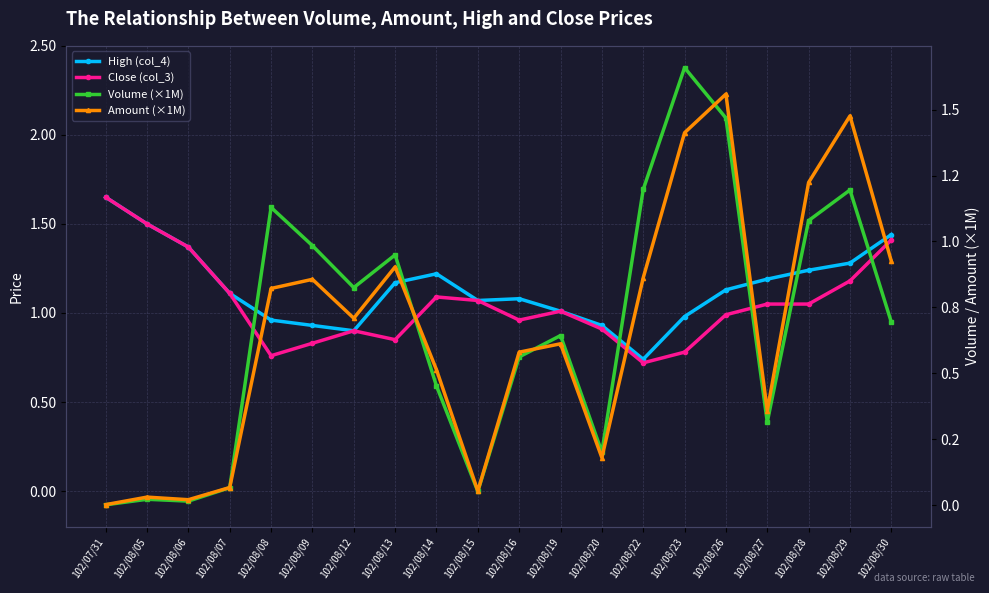

What is the value of the Close (col_3) point at the 16th from the left?

1.0